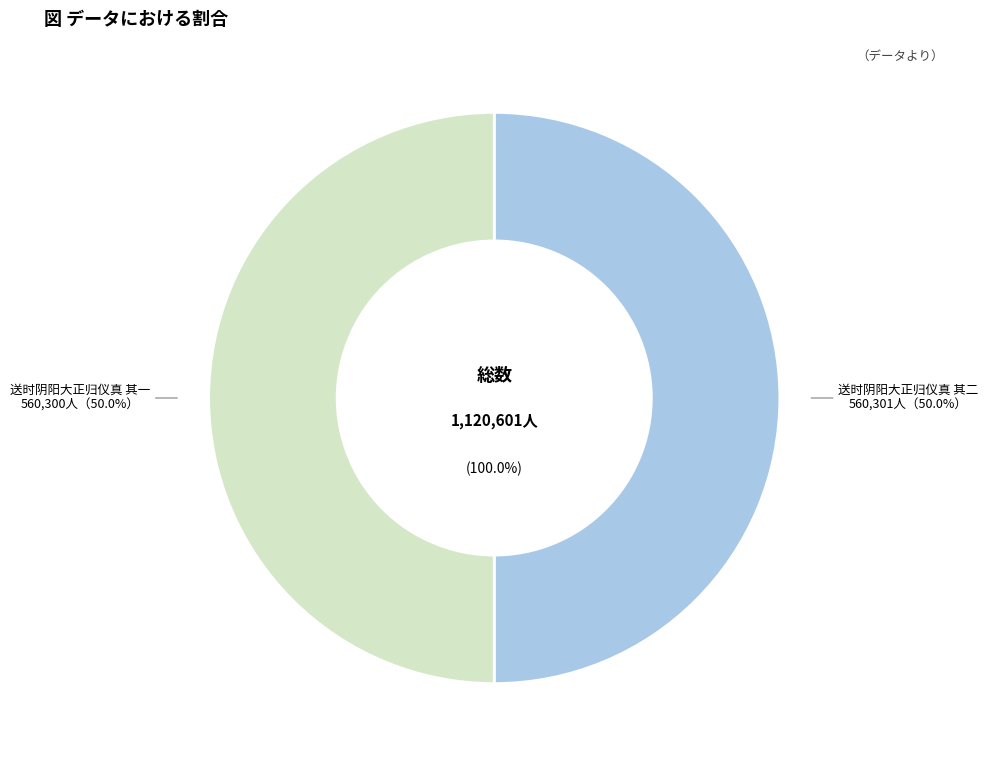

The 送时阴阳大正归仪真 其二 slice represents 50% of the pie. True or false?

True